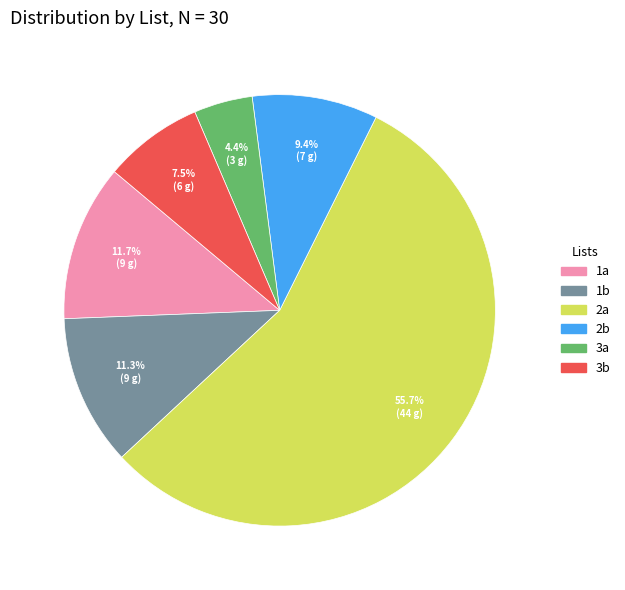

How much of the chart is everything except 1b?

88.7%